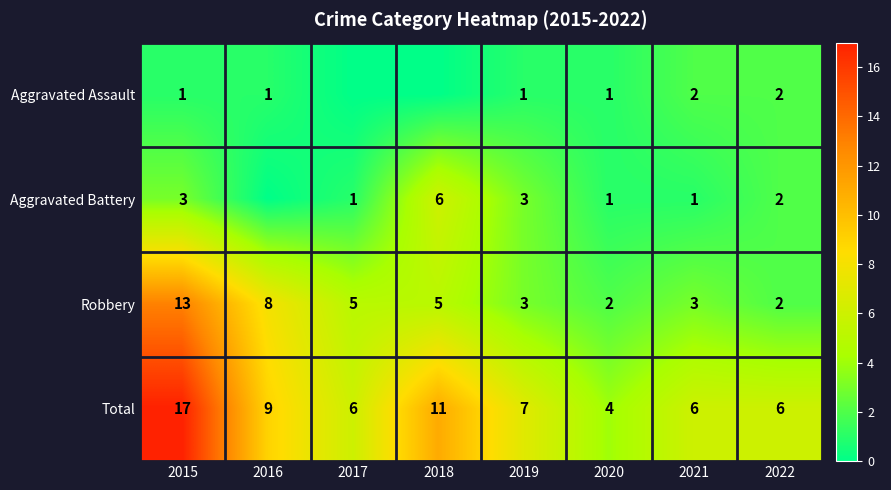

Which category has the highest value in the Robbery series?

2015